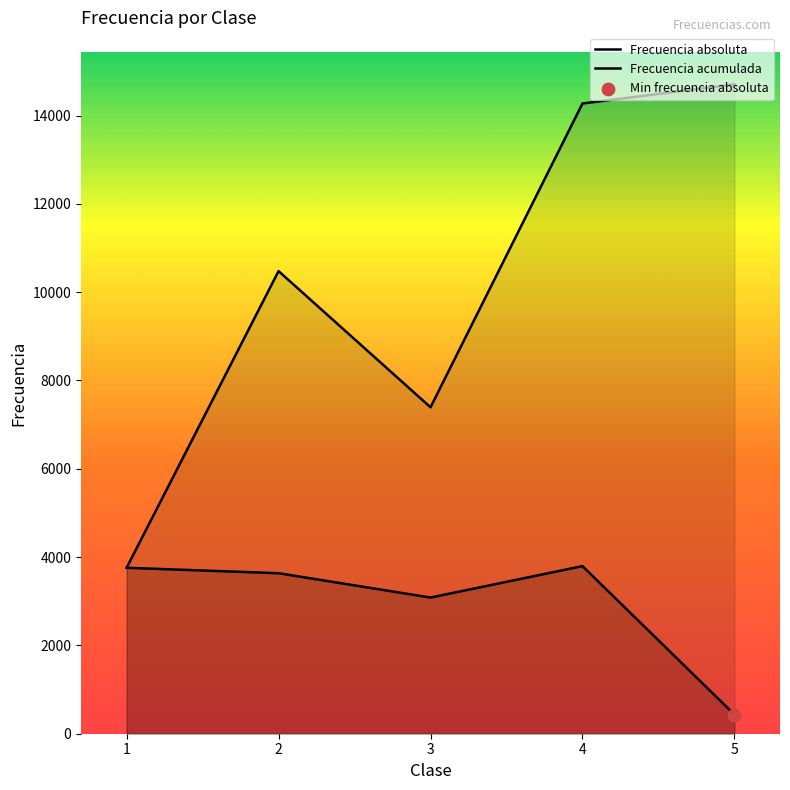

Which series has the largest total across all categories?

Frecuencia acumulada